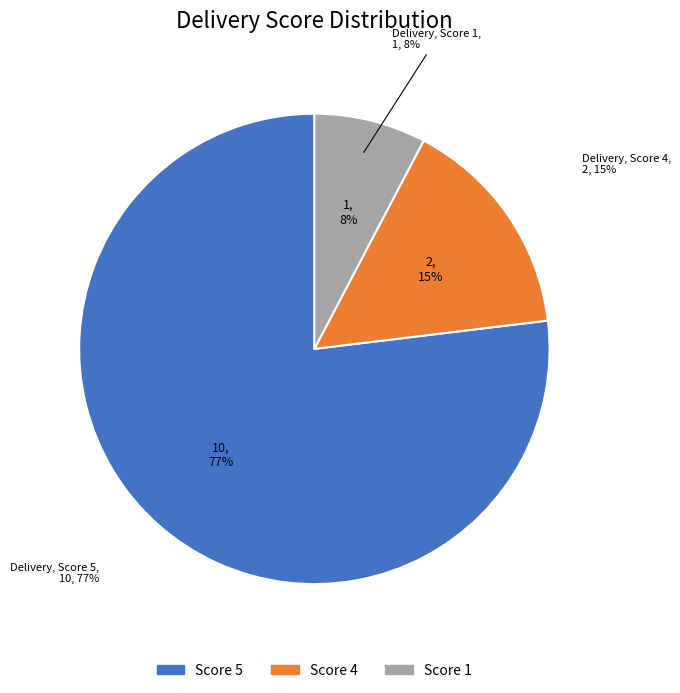

What percentage is the gu** slice, to the nearest percent?

2%